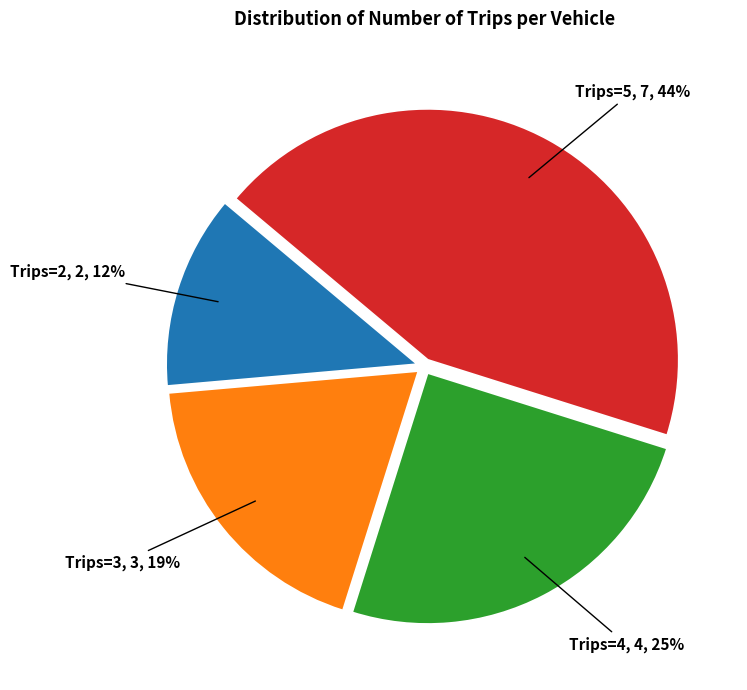

To the nearest percent, what is the average slice percentage?

25%